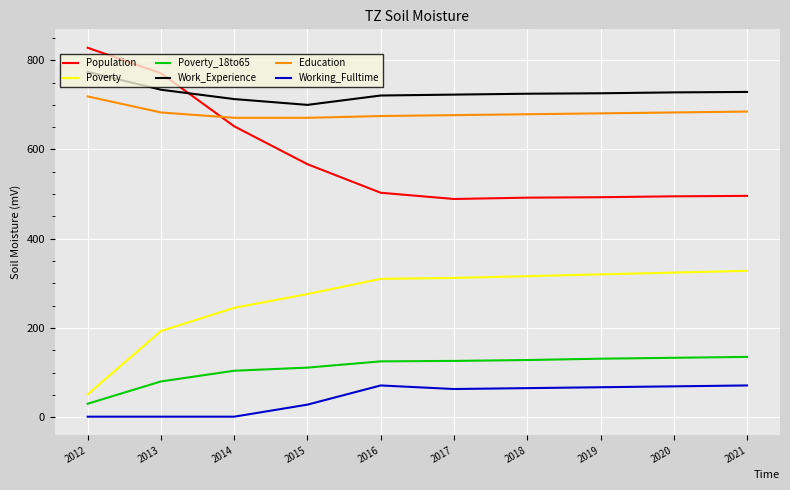

Which series has the largest range (max minus min)?

Population